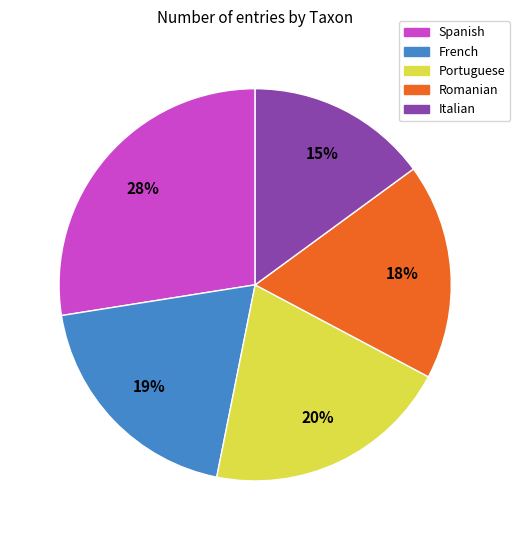

Which slice is the largest?

Spanish